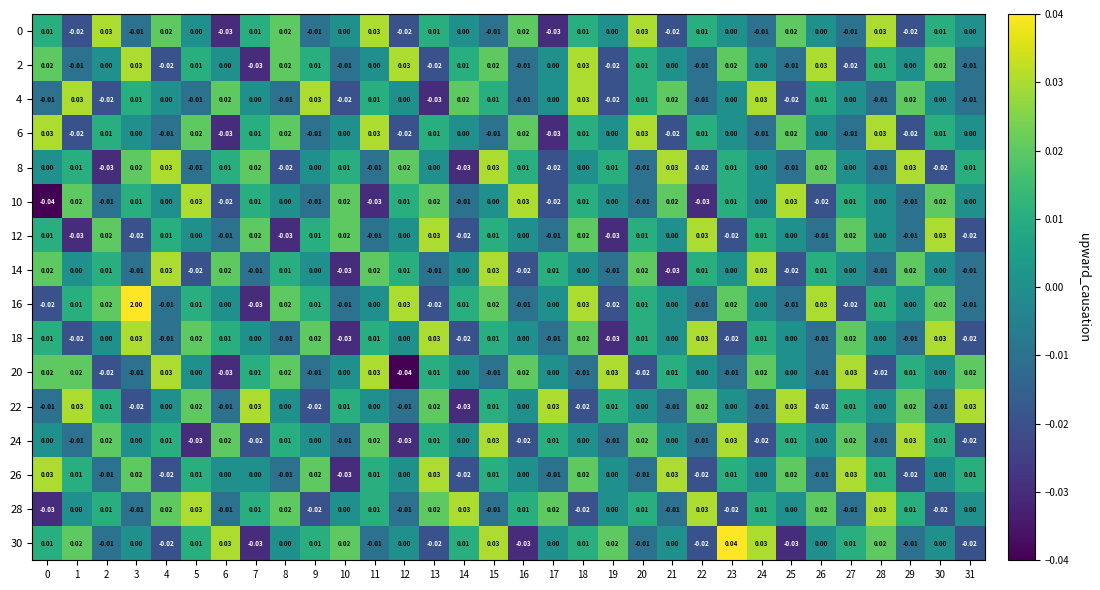

Is the value of 30 at 31 greater than the value of 0 at 20?

No